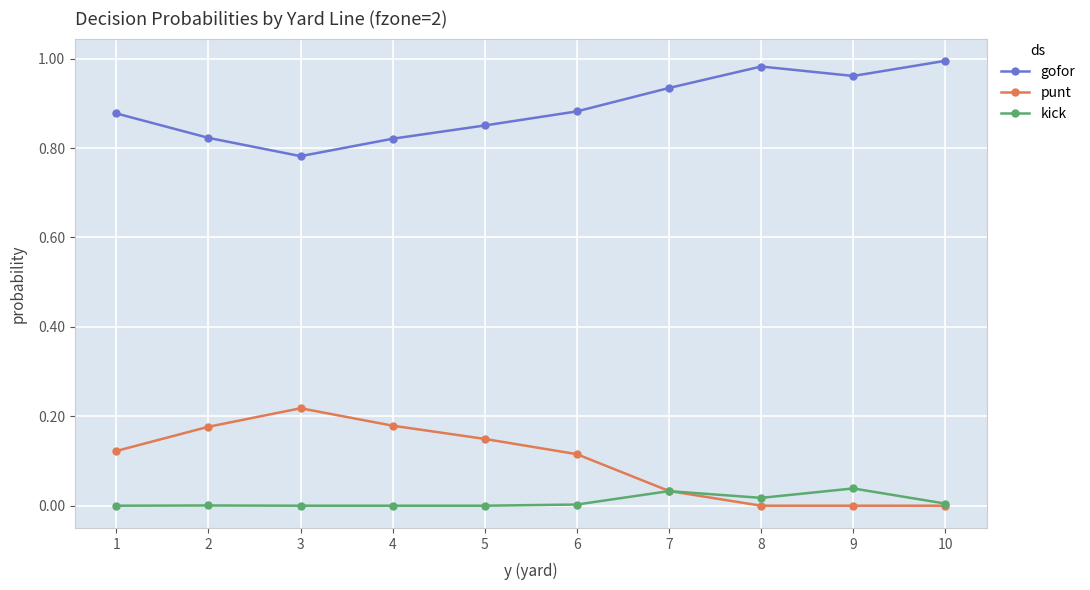

True or false: gofor and punt intersect in this chart.

False